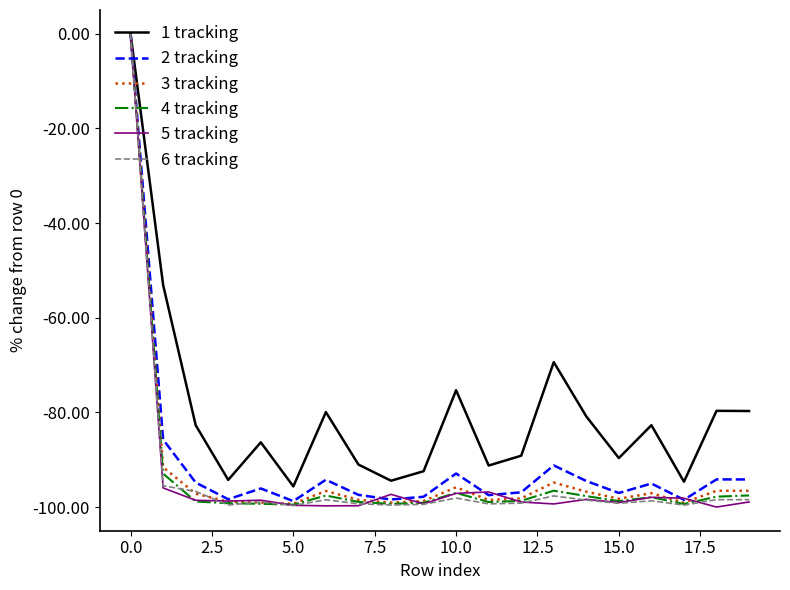

What is the sum of all 6 tracking values?

-1874.2